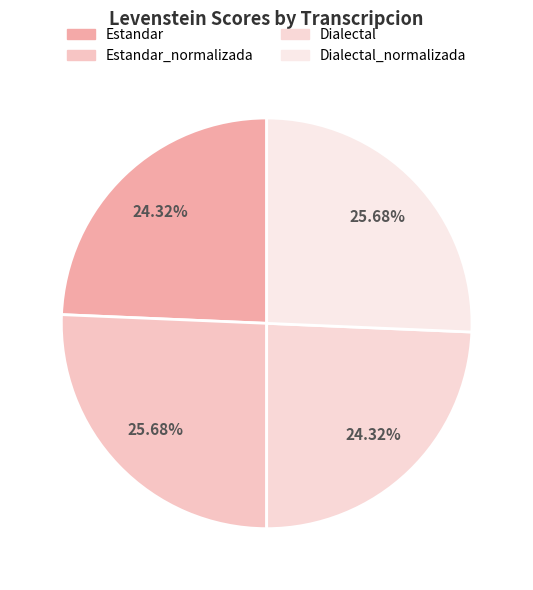

Do Estandar_normalizada and Dialectal_normalizada together represent more than half of the pie?

Yes